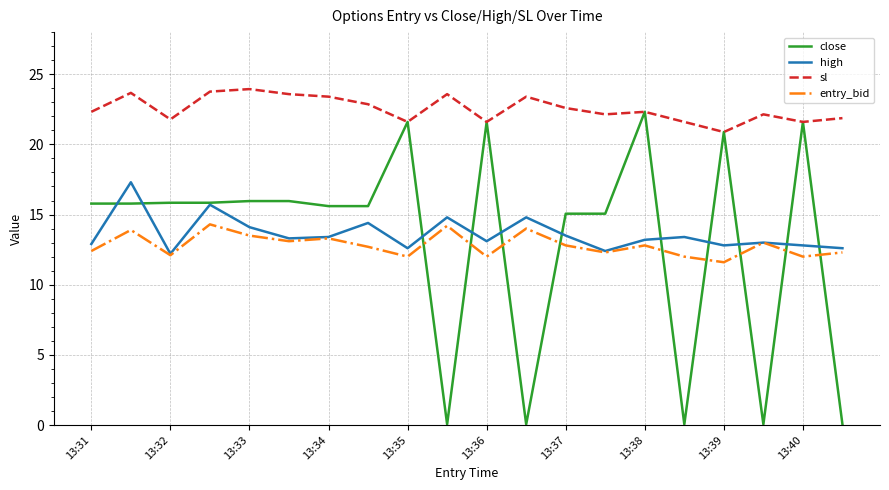

Which series has the widest spread of values?

close